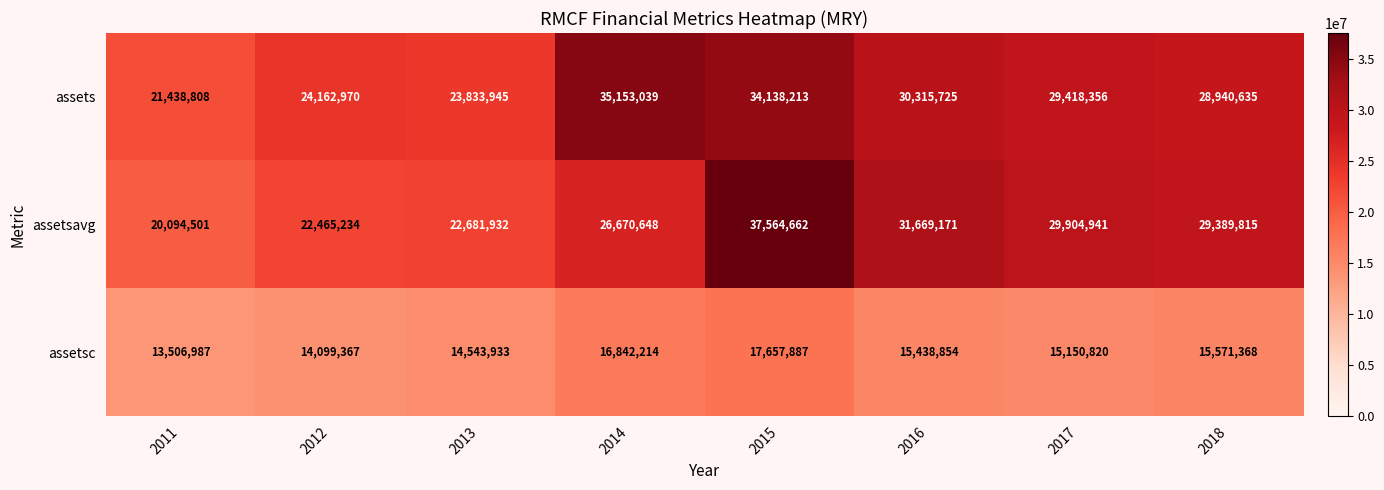

What is the sum of all assets values?

227401691